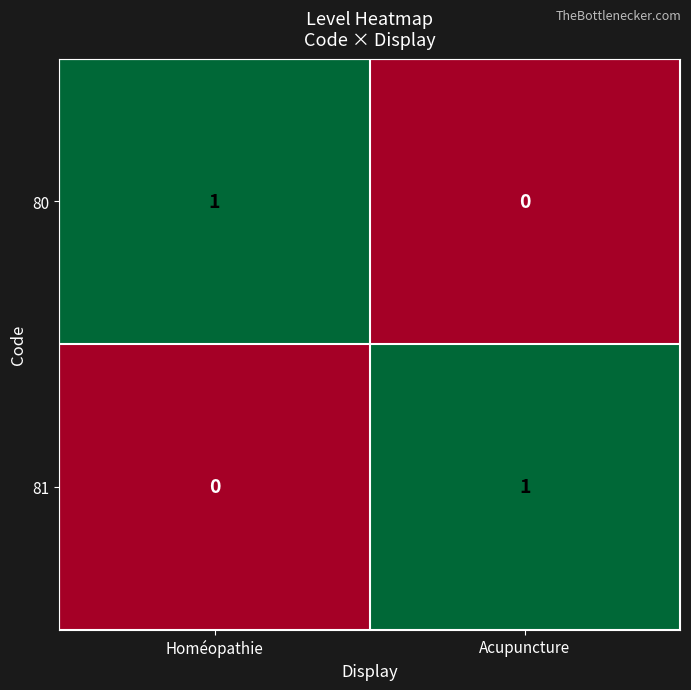

How many values in 81 are above zero?

1